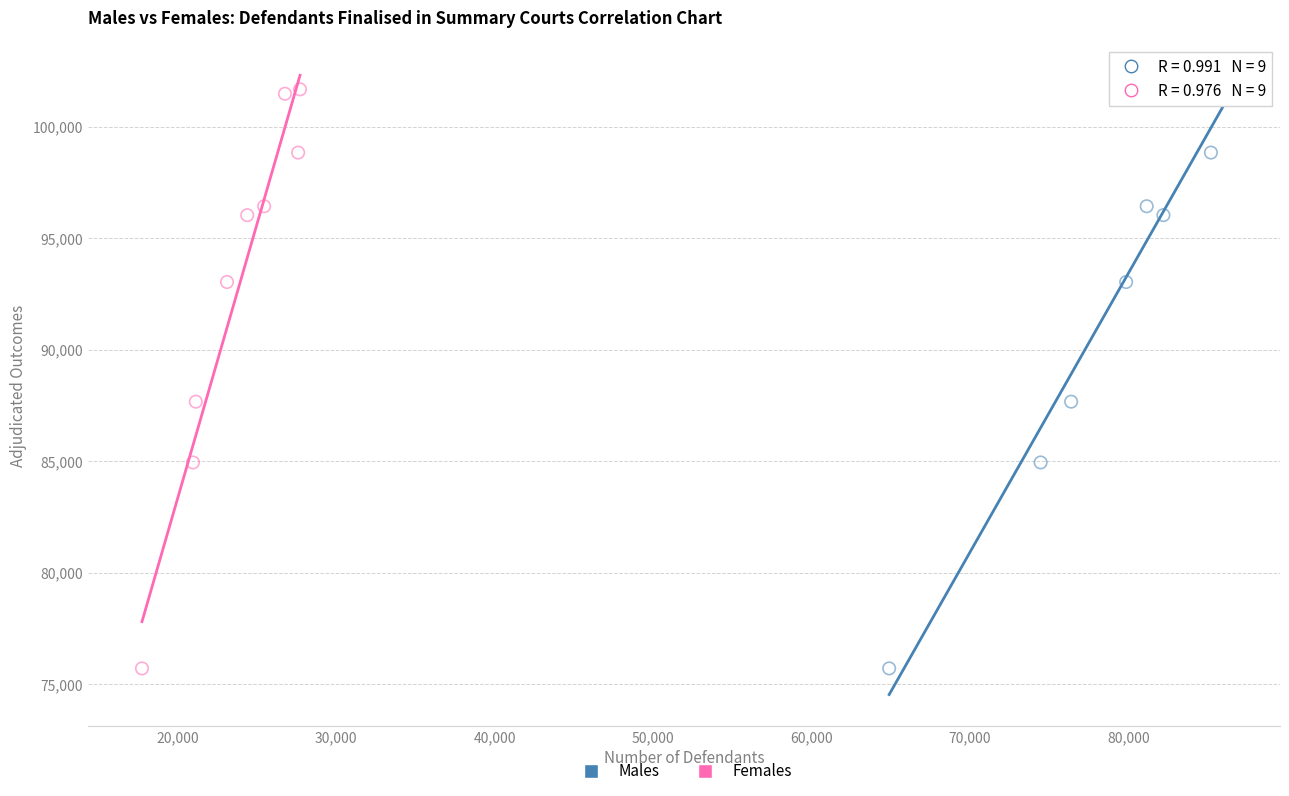

What are all the series names shown in the legend?

Males, Females